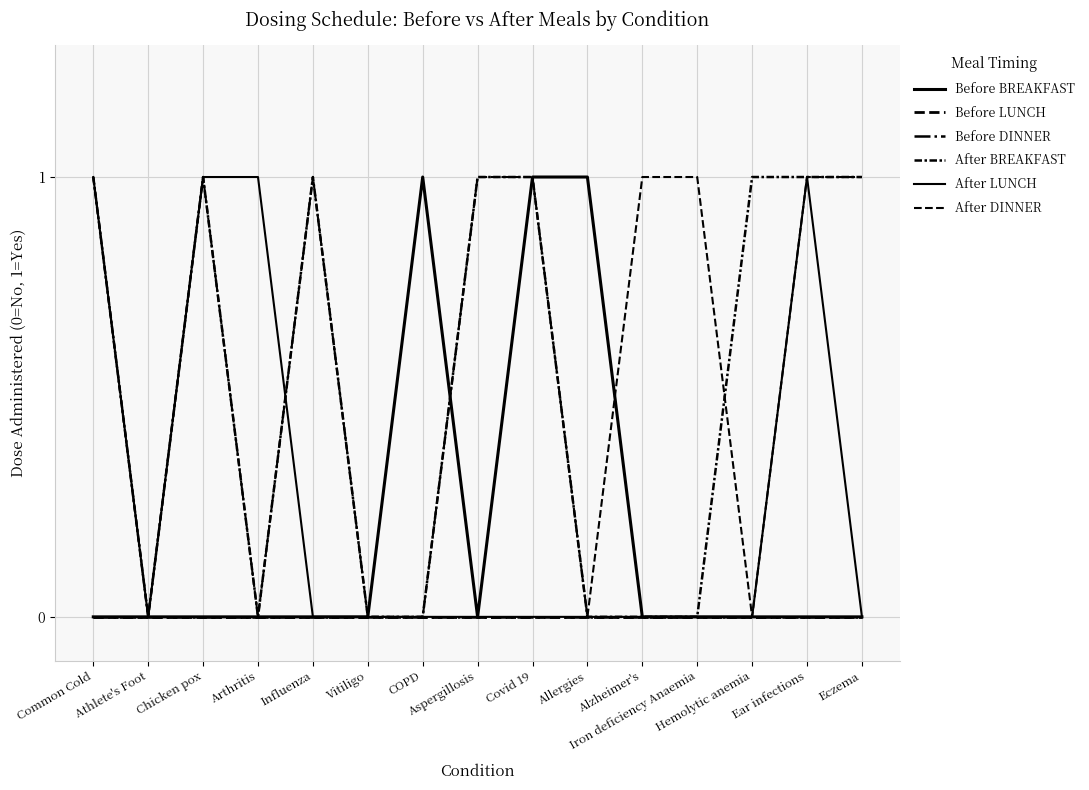

What is the difference between the highest and lowest values at Alzheimer's?

1